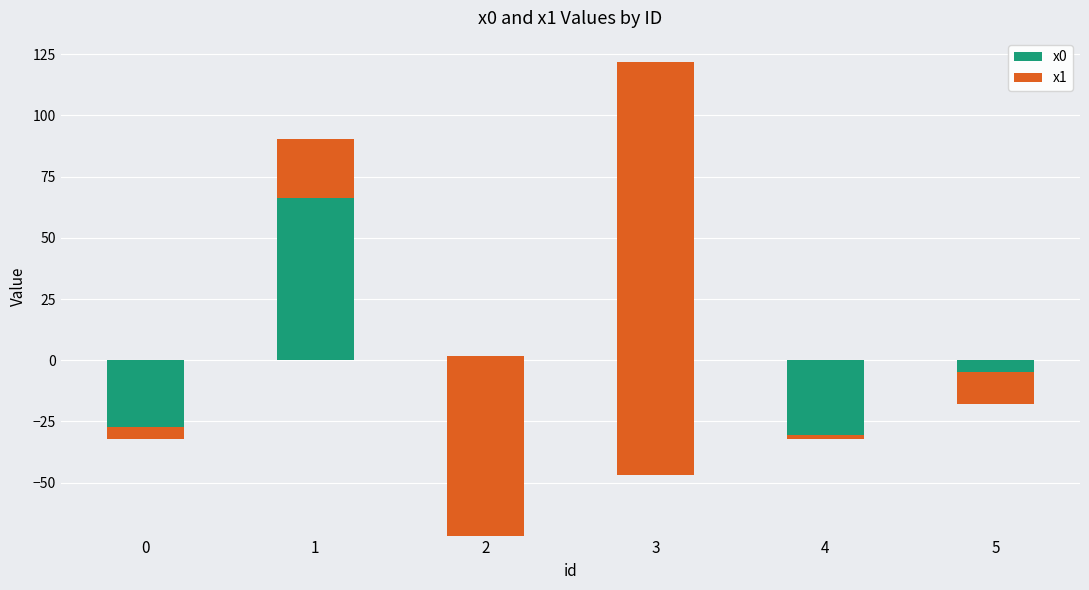

At which label is x0 closest to -2?

5